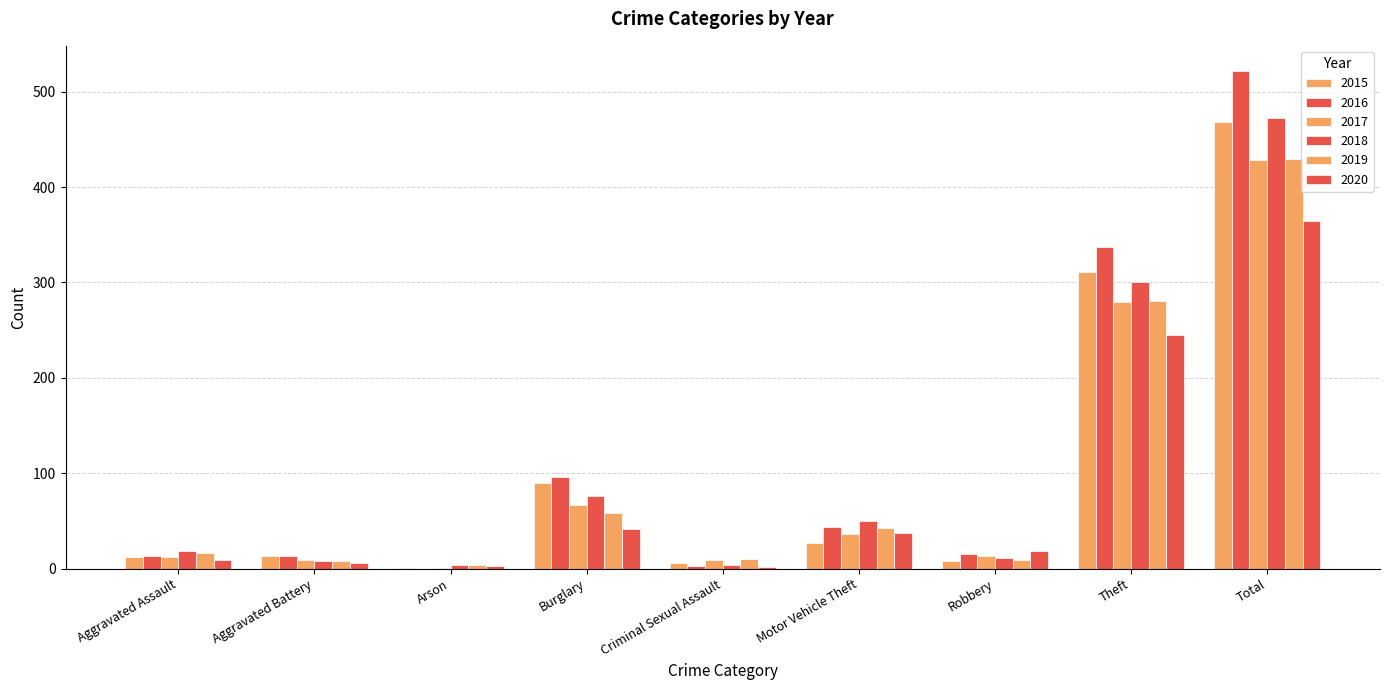

How many groups of bars are there?

9